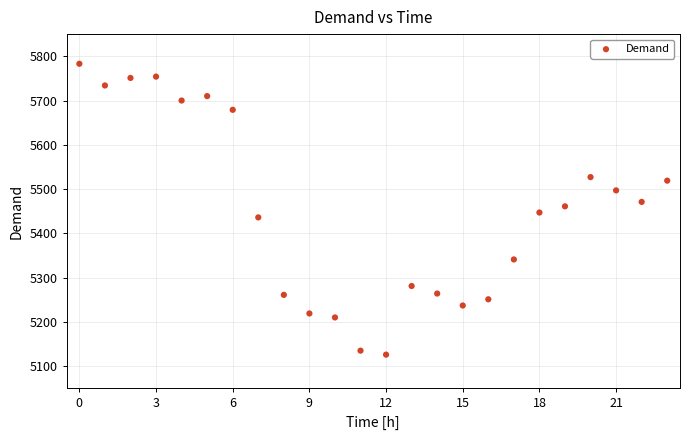

What is the range of Y values (max minus min)?

657